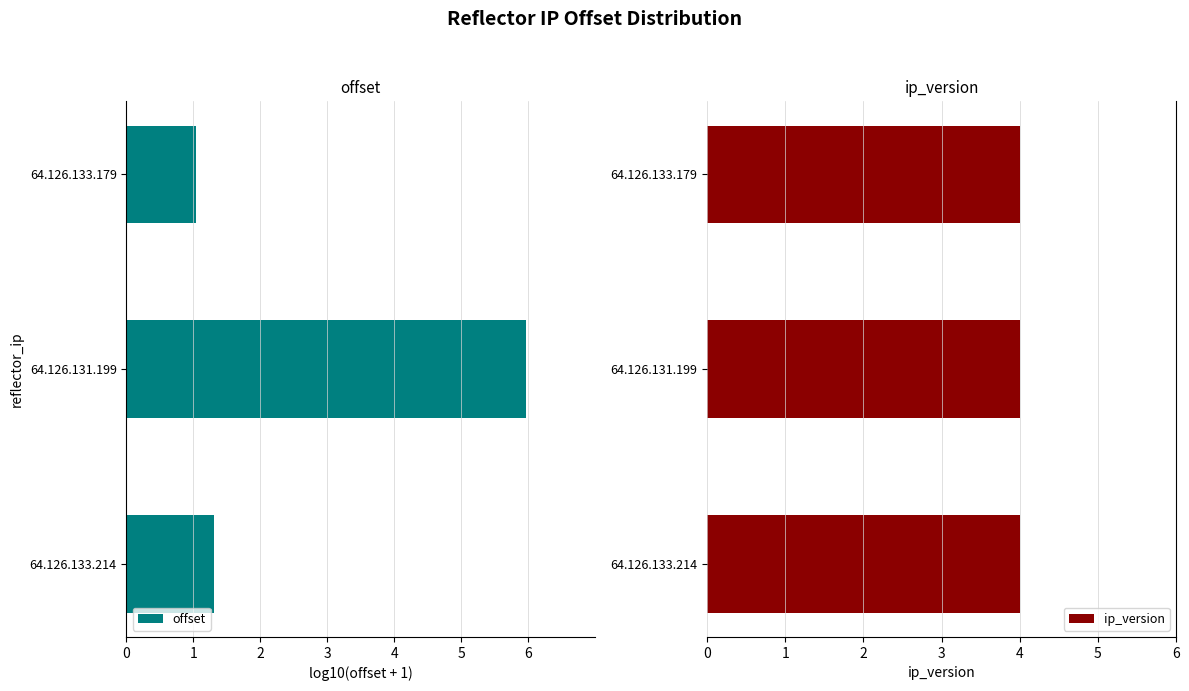

Which series has the largest total across all categories?

ip_version